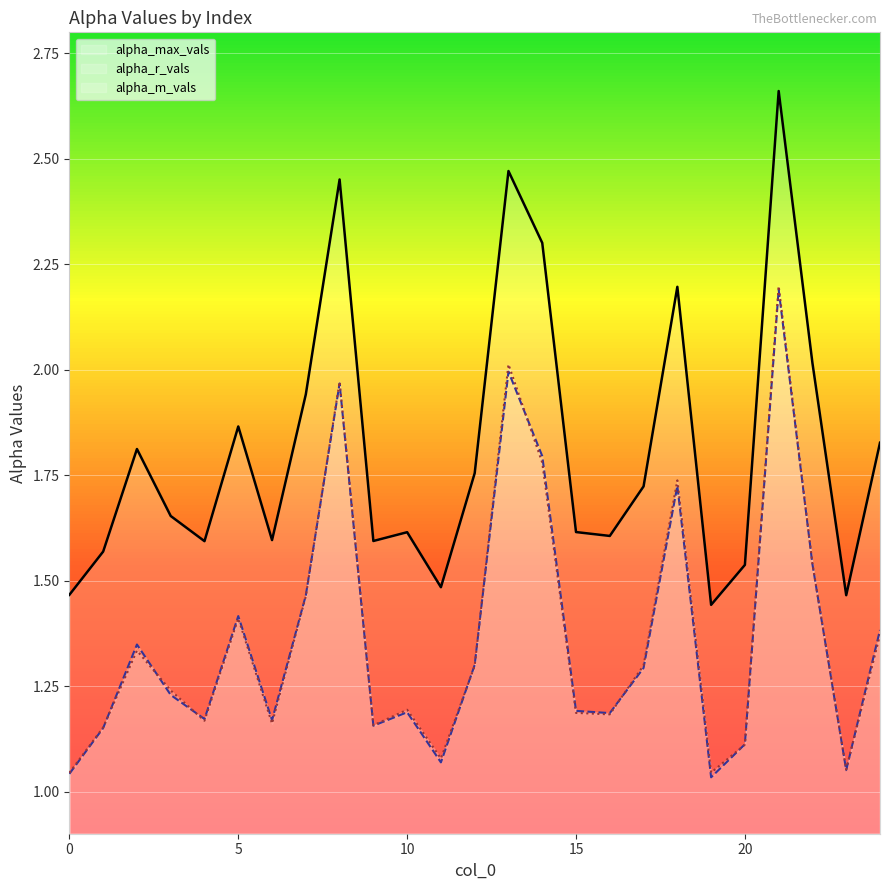

Which label corresponds to the largest value in the chart?

21